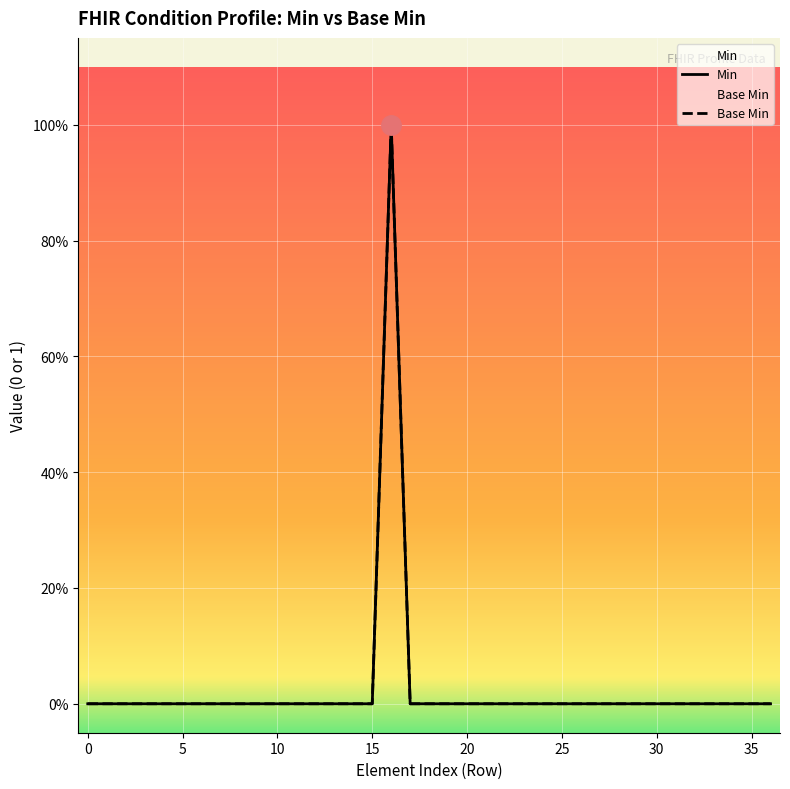

At which category is the sum across all series the highest?

16